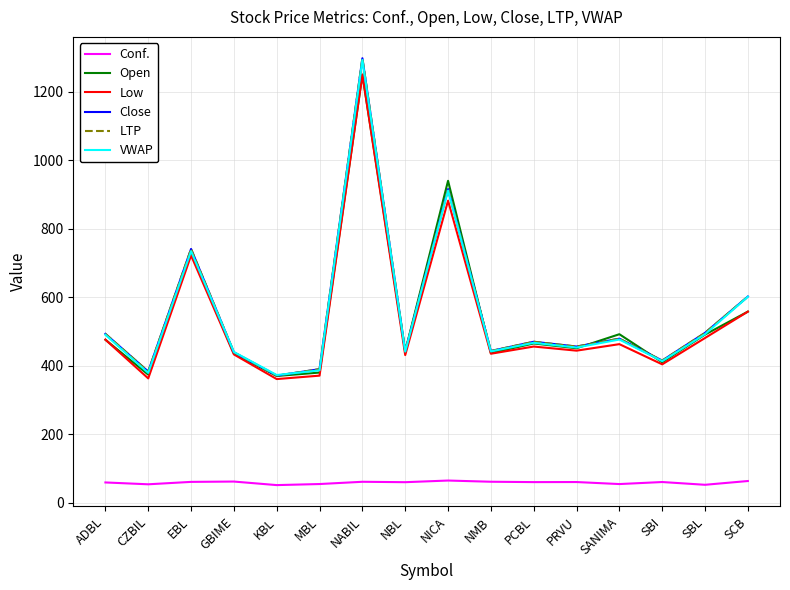

The value of Low at SBI is 404.0. True or false?

True